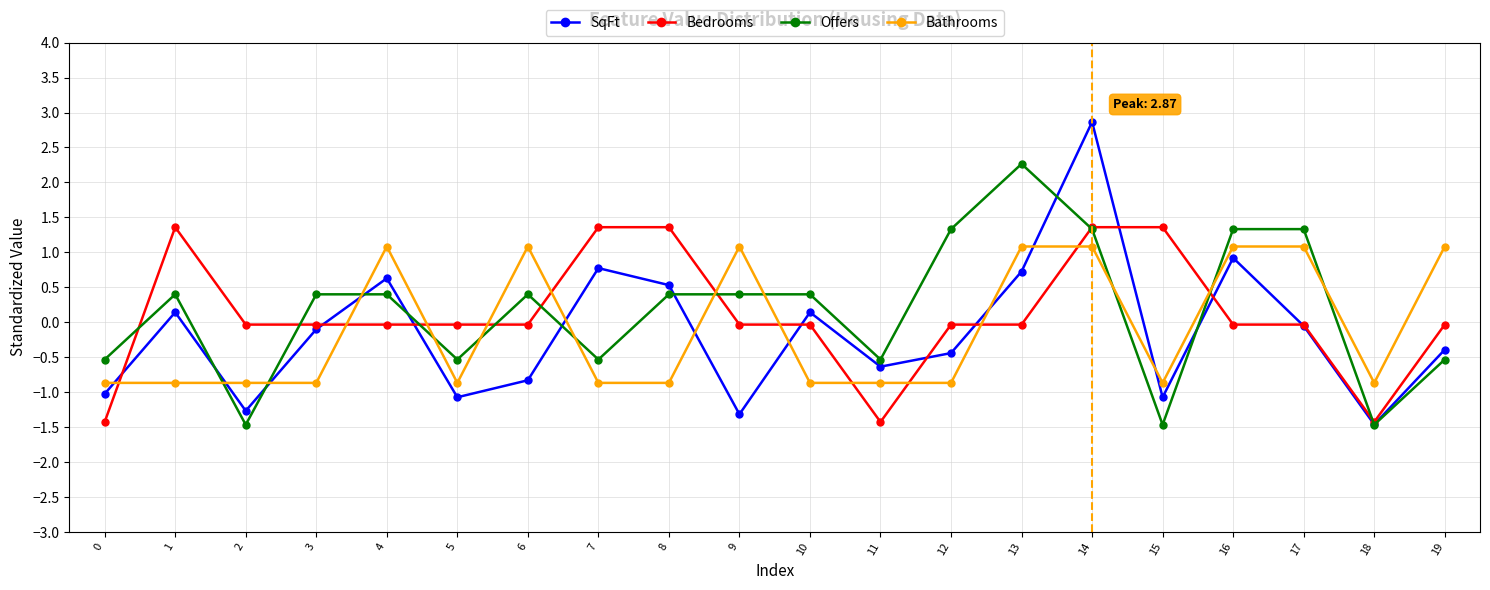

Does the chart have visible grid lines?

Yes